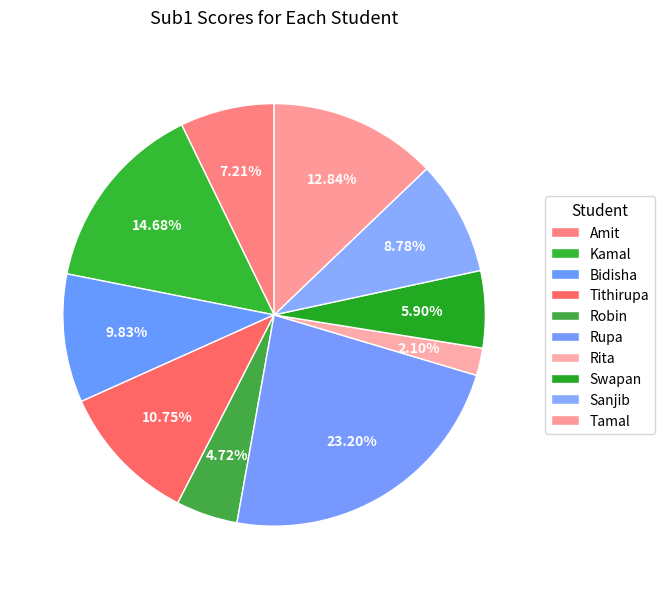

Count the number of slices in the pie.

10